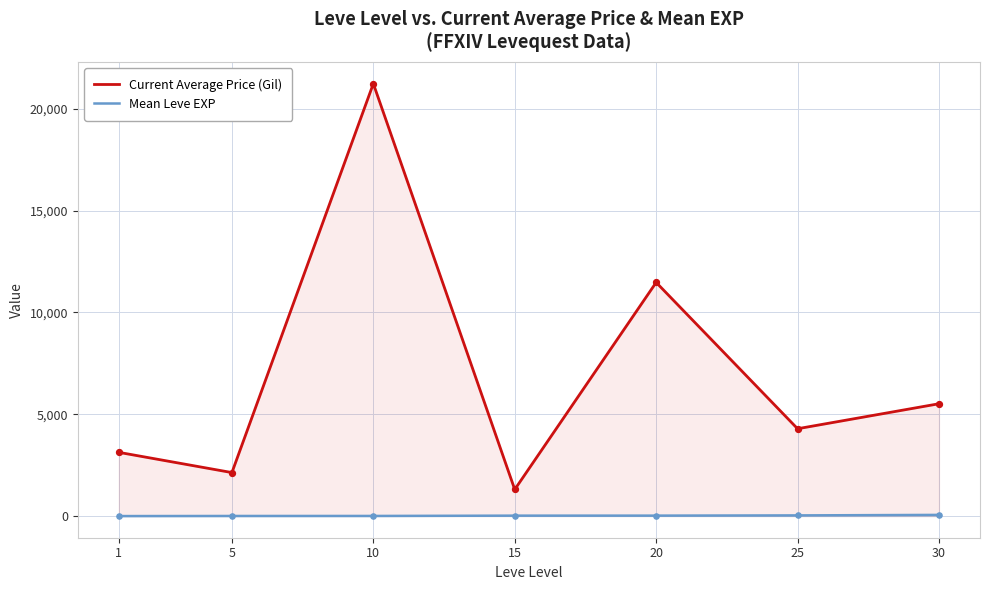

What are all the series names shown in the legend?

Current Average Price (Gil), Mean Leve EXP